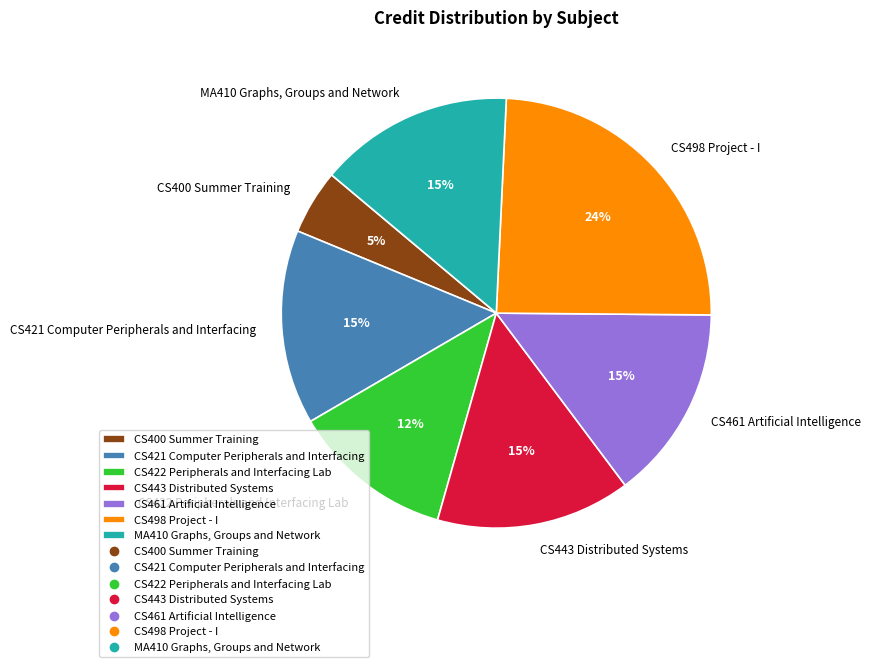

To the nearest percent, what percentage of the pie is CS461 Artificial Intelligence?

15%